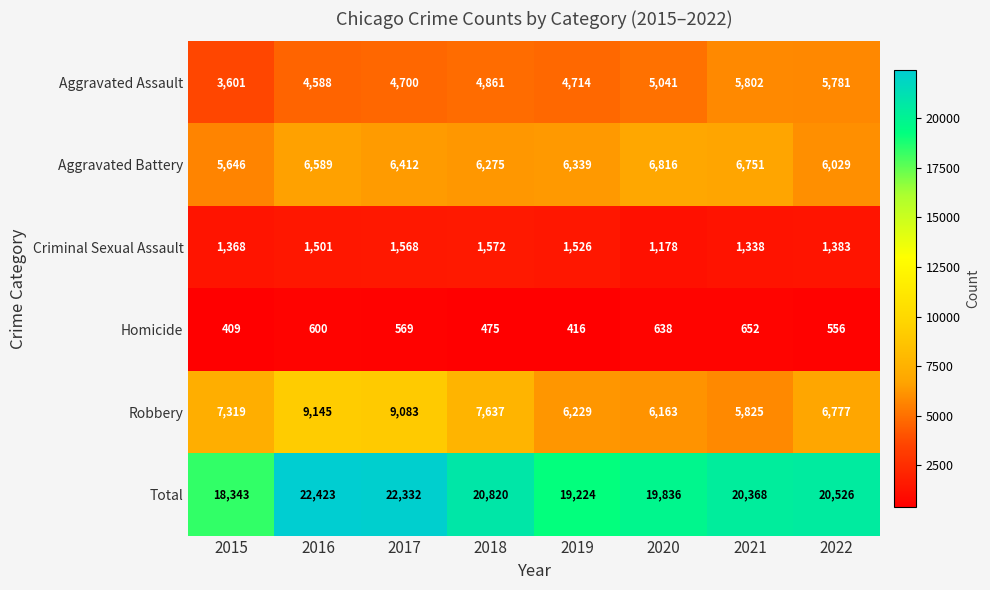

The value of Robbery at 2021 is 1649. True or false?

False